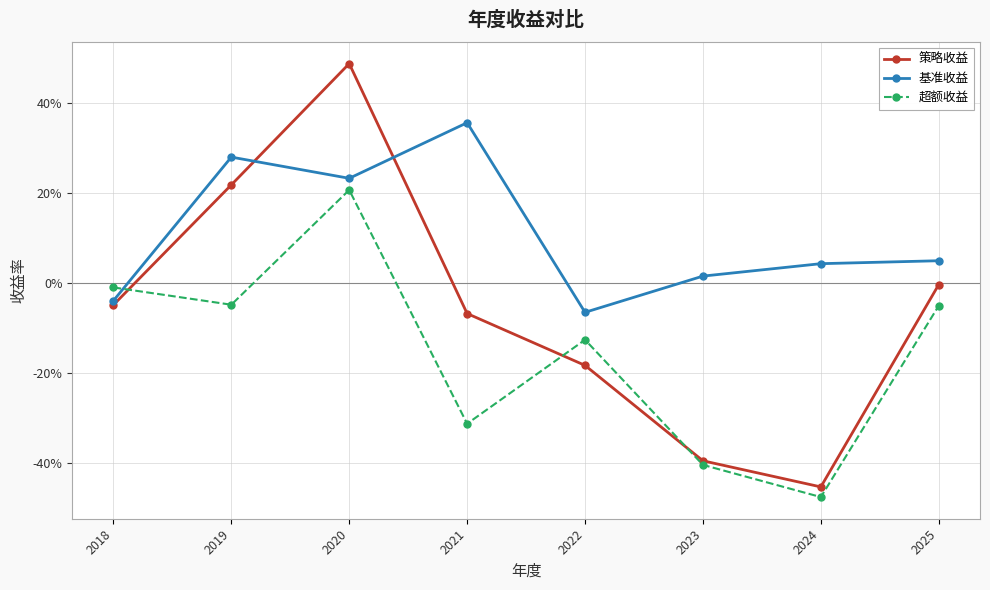

After their last crossing, which series has the higher values: 策略收益 or 超额收益?

策略收益